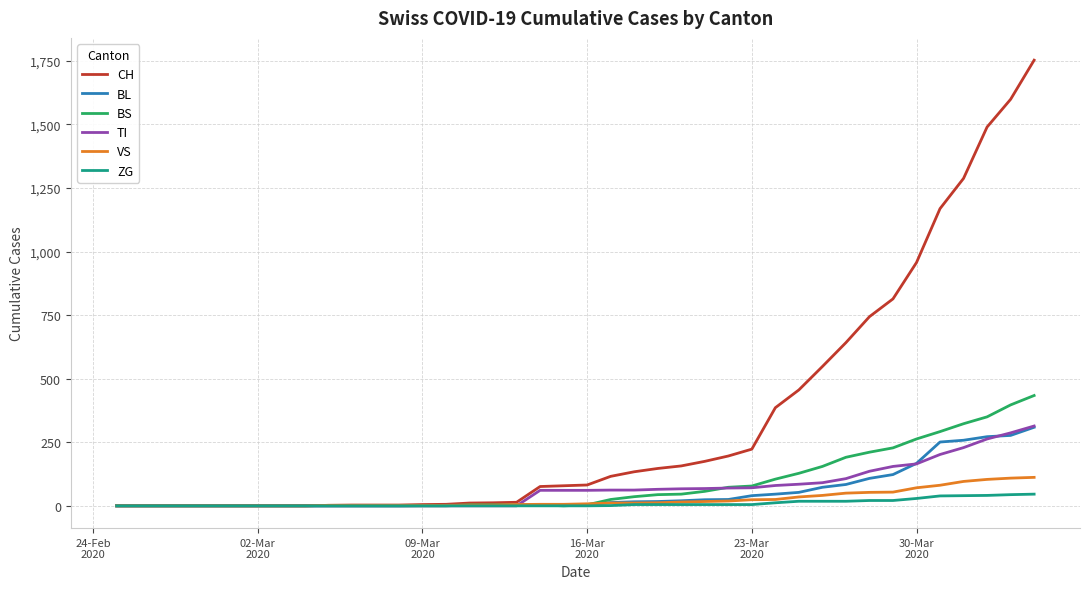

Does the chart have visible grid lines?

Yes